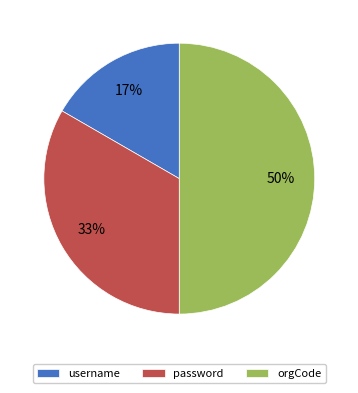

How many slices are in this pie chart?

3